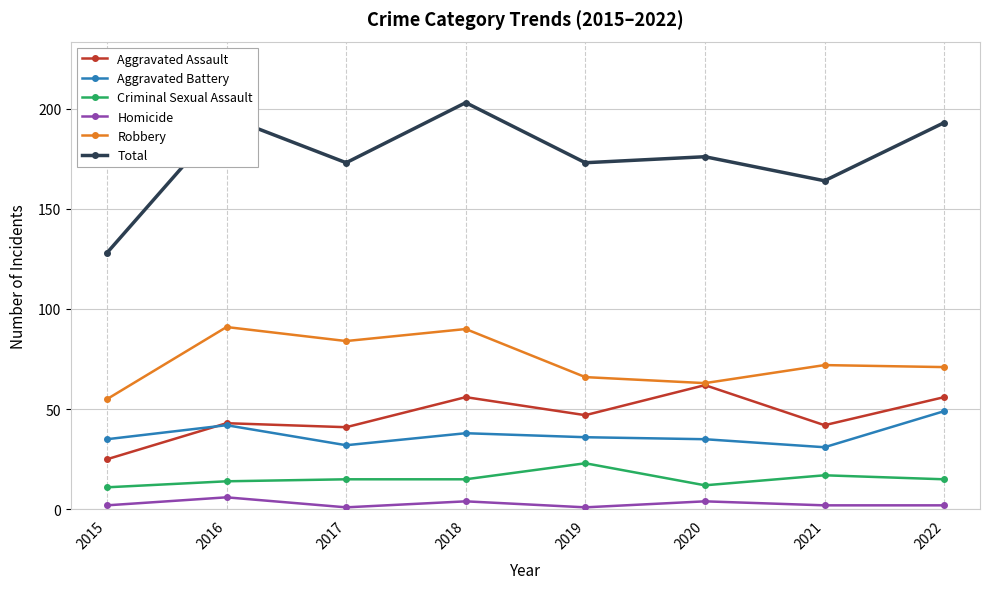

Count the number of categories in the chart.

8